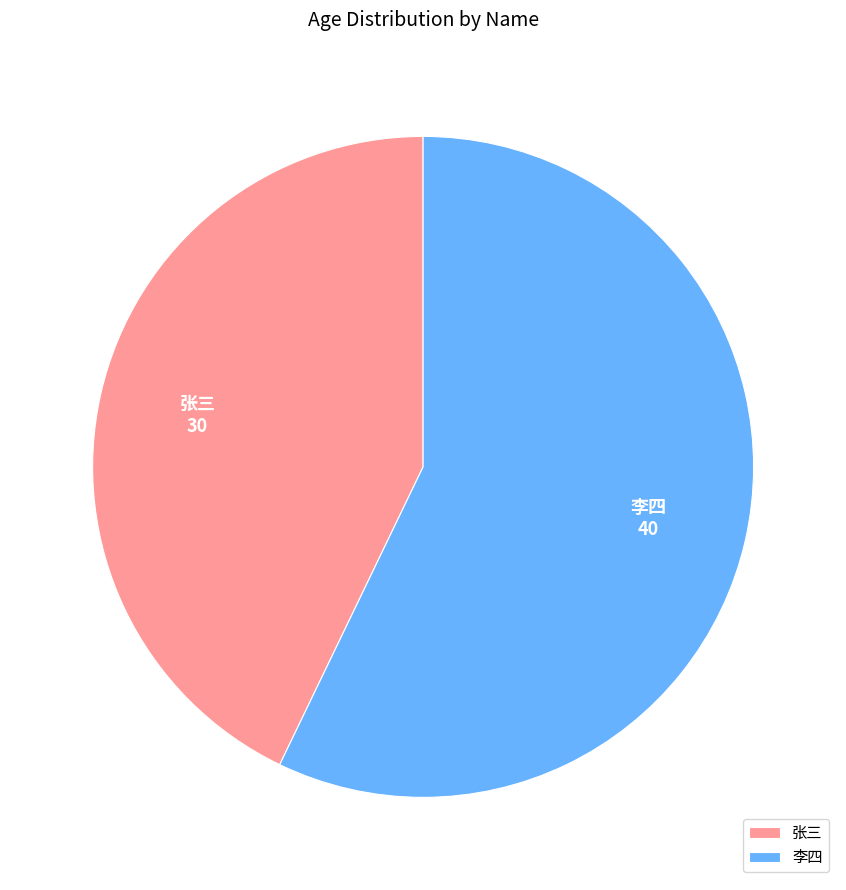

Count the number of slices in the pie.

2